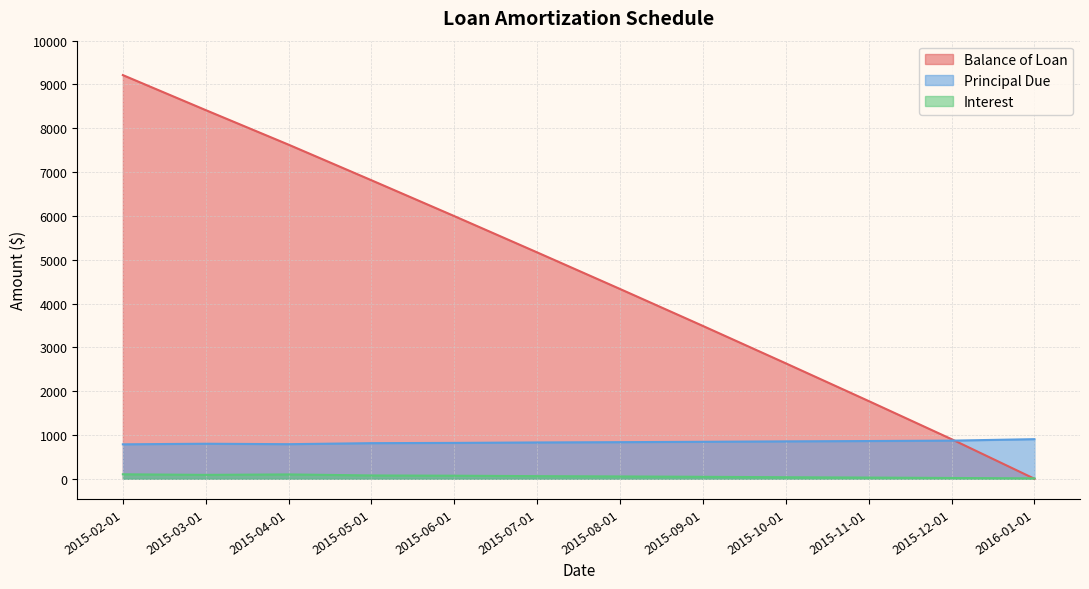

How many values in the Interest series are below 59?

6